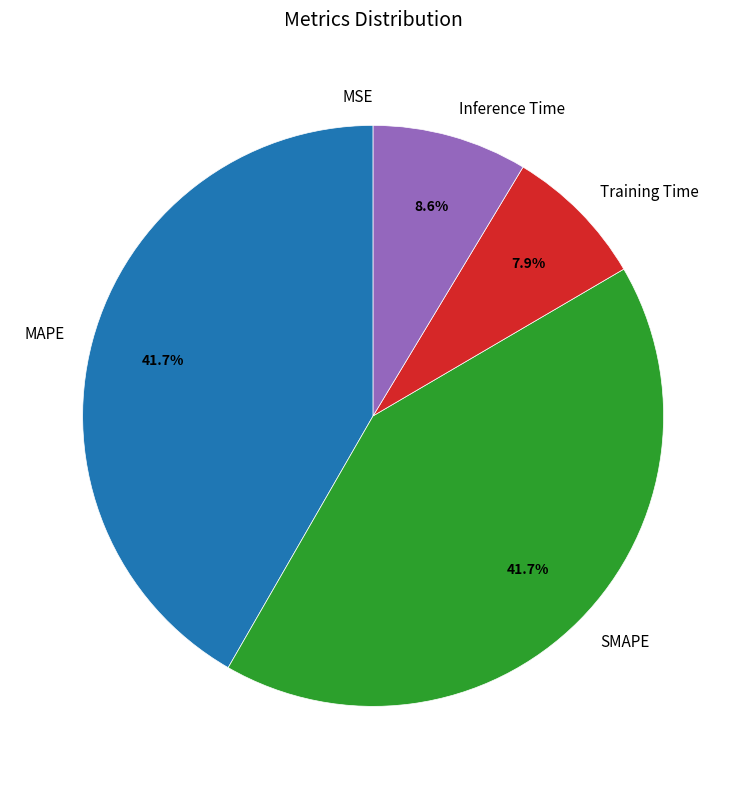

Is there a majority slice in this chart?

No